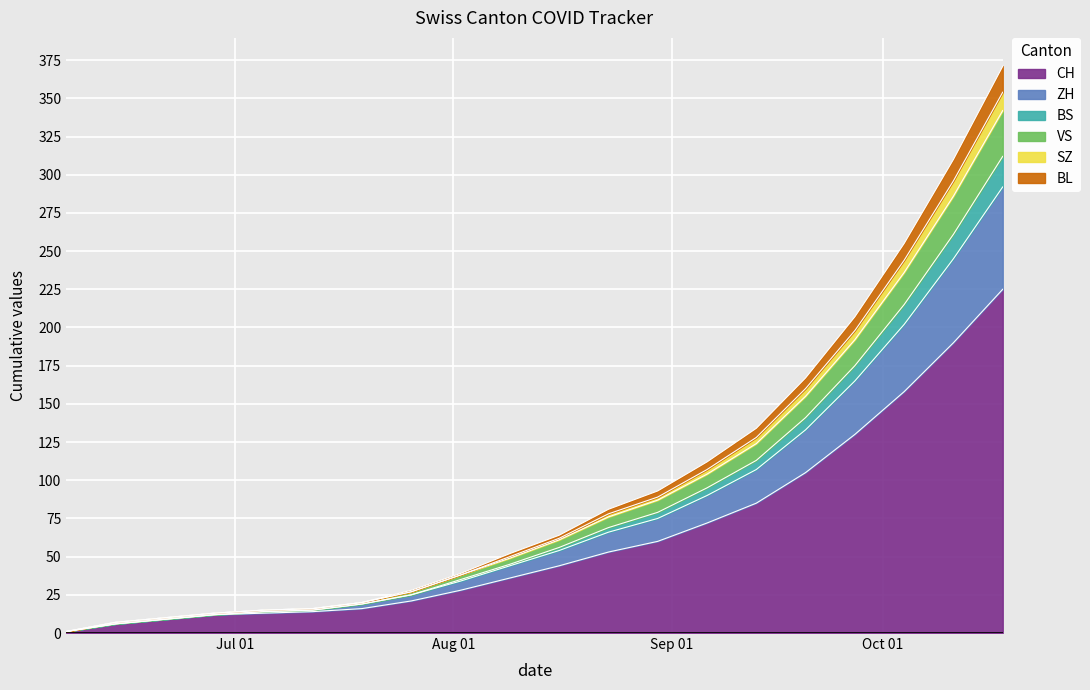

What is the maximum value for CH?

225